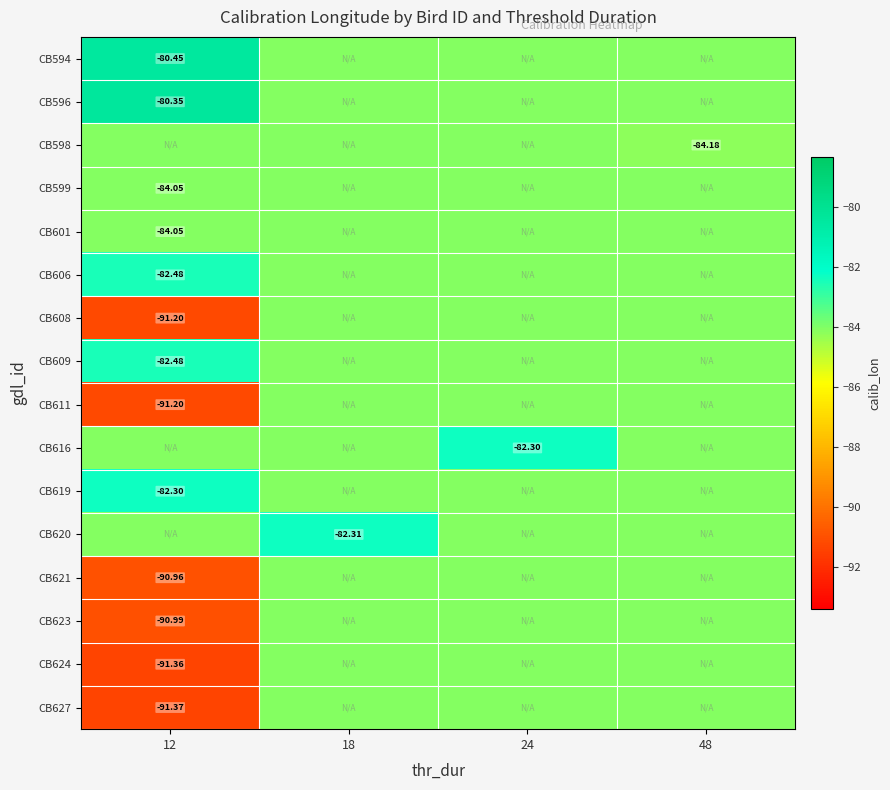

Where is CB599 nearest to the value -84?

12